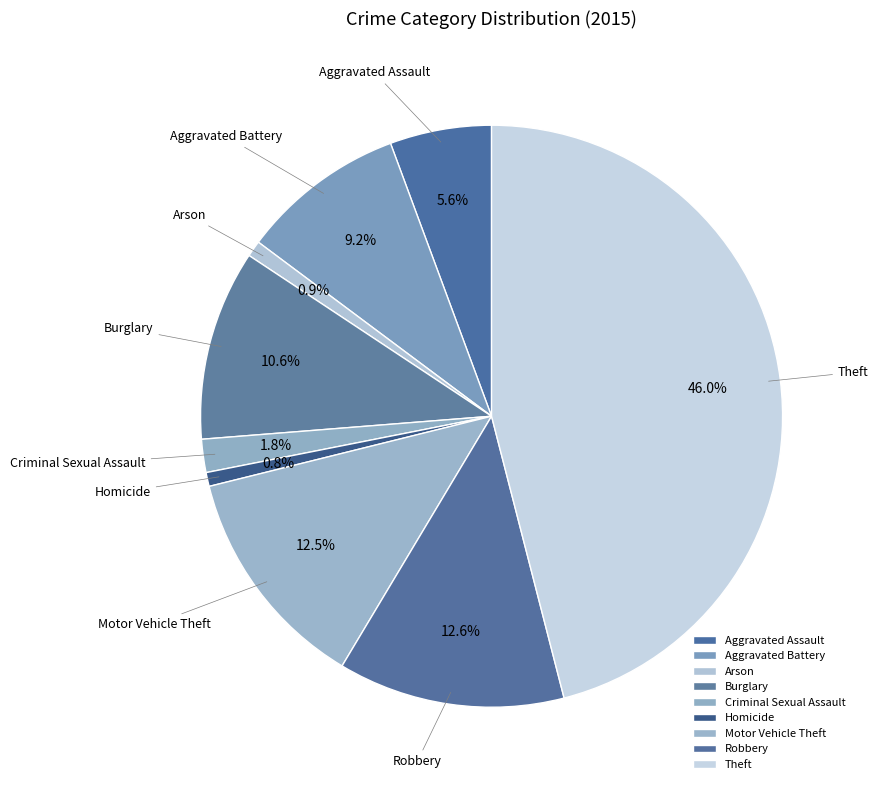

What percentage is the Aggravated Assault slice, to the nearest percent?

6%